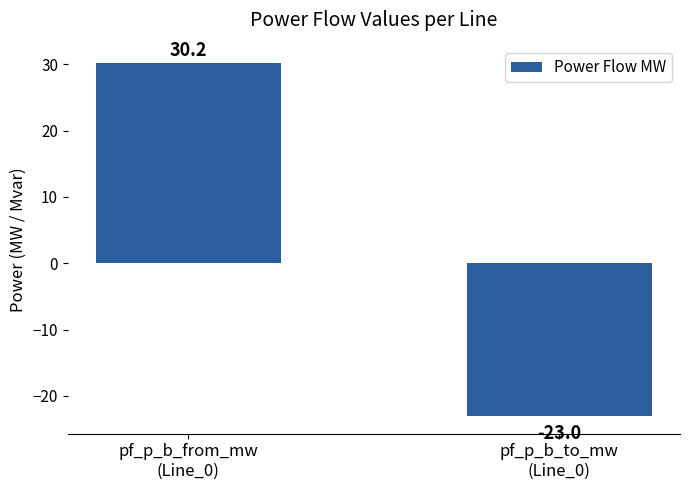

What is the label of the 2nd bar from the right?

pf_p_b_from_mw
(Line_0)